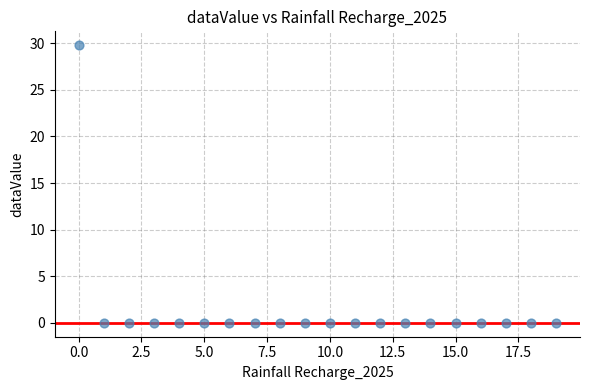

What is the range of Y values (max minus min)?

29.8